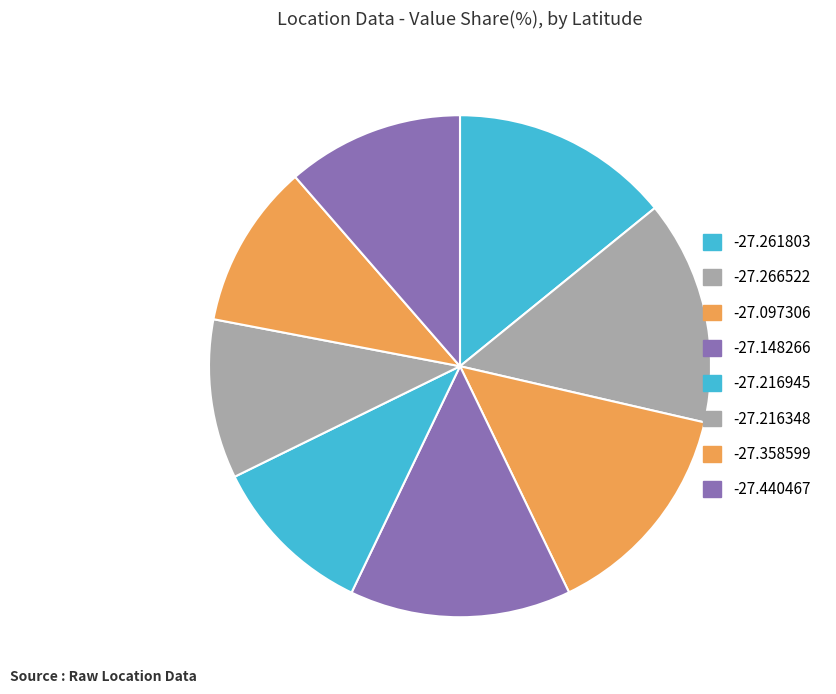

How many slices are in this pie chart?

8